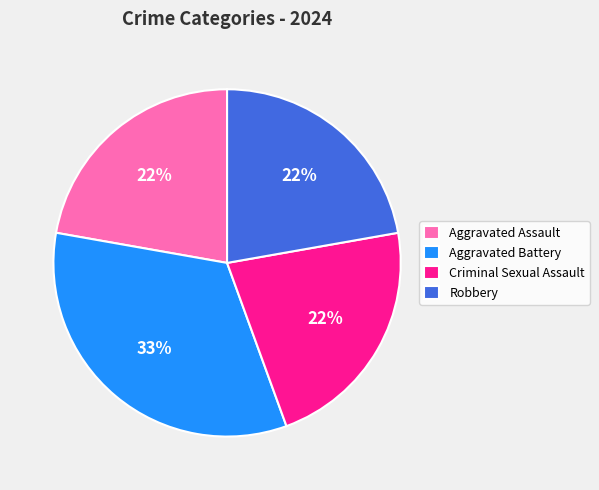

To the nearest percent, what is the combined percentage of Criminal Sexual Assault and Robbery?

44%